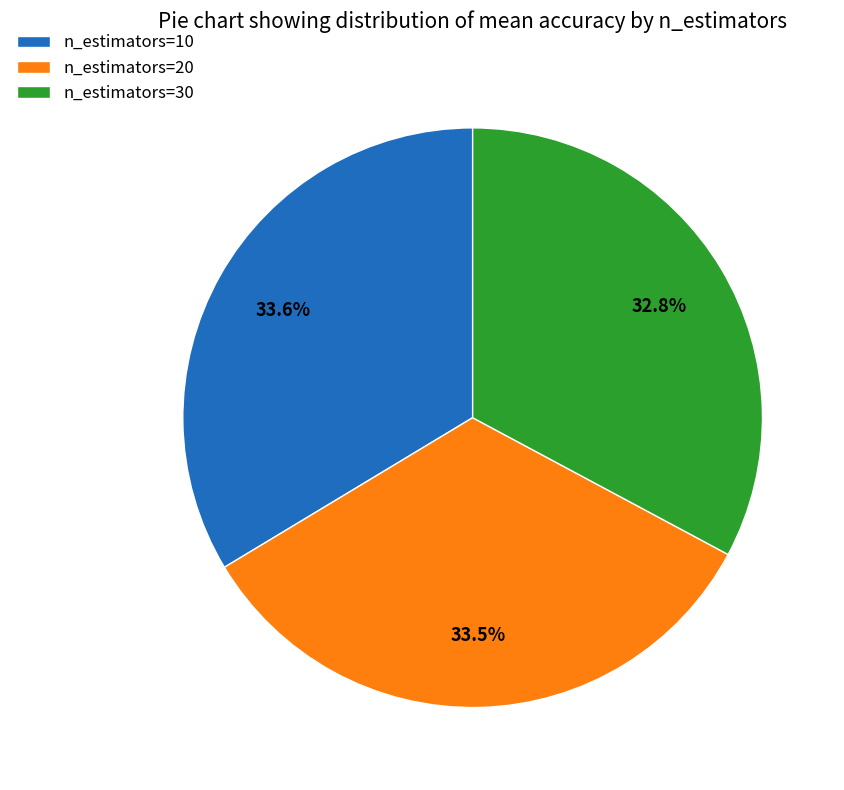

Is there a majority slice in this chart?

No